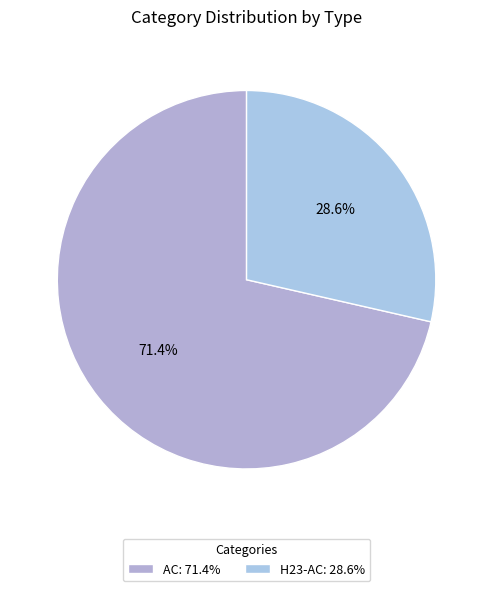

To the nearest percent, what is the combined percentage of AC and H23-AC?

100%